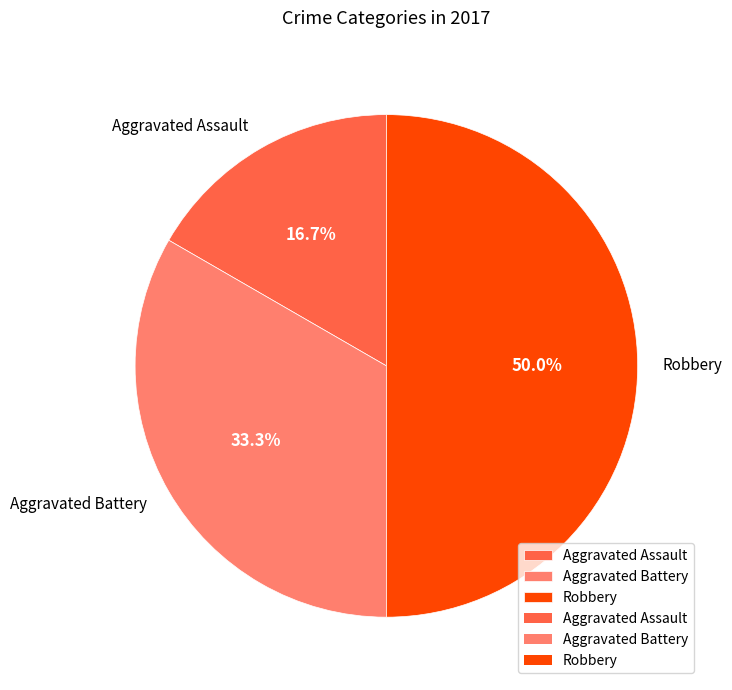

True or false: Aggravated Assault accounts for 17% of the total.

True